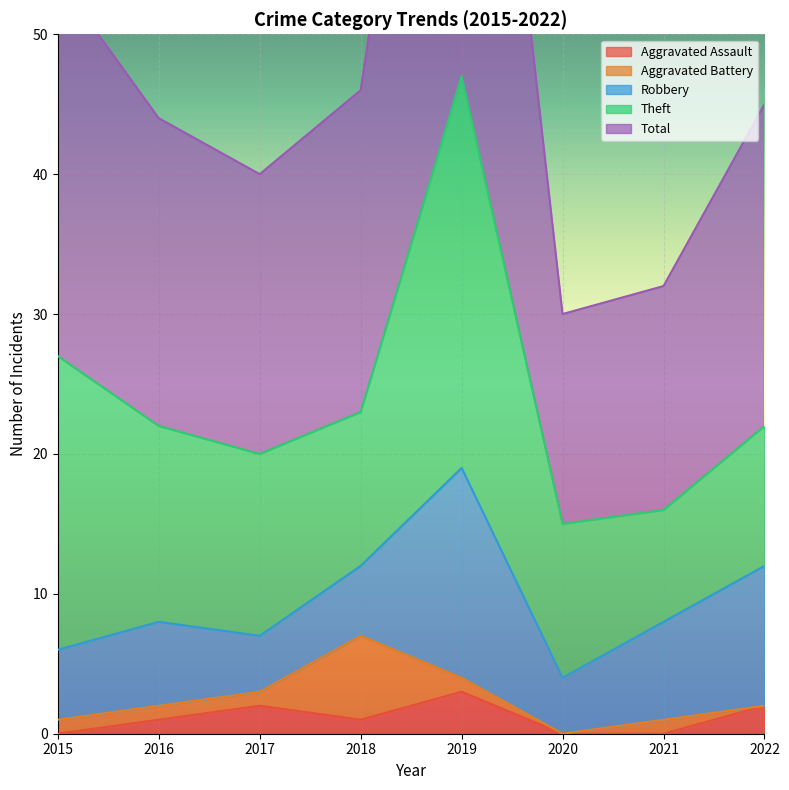

True or false: Aggravated Assault has a value of 3 at 2019.

True